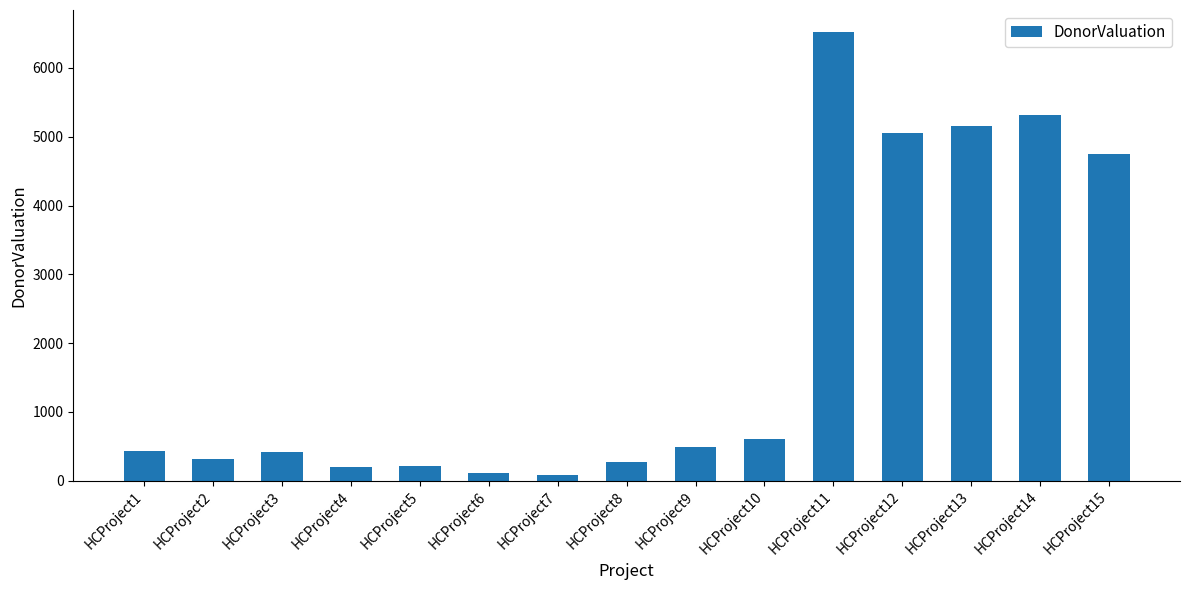

The chart shows a value of 6194 at HCProject15. True or false?

False